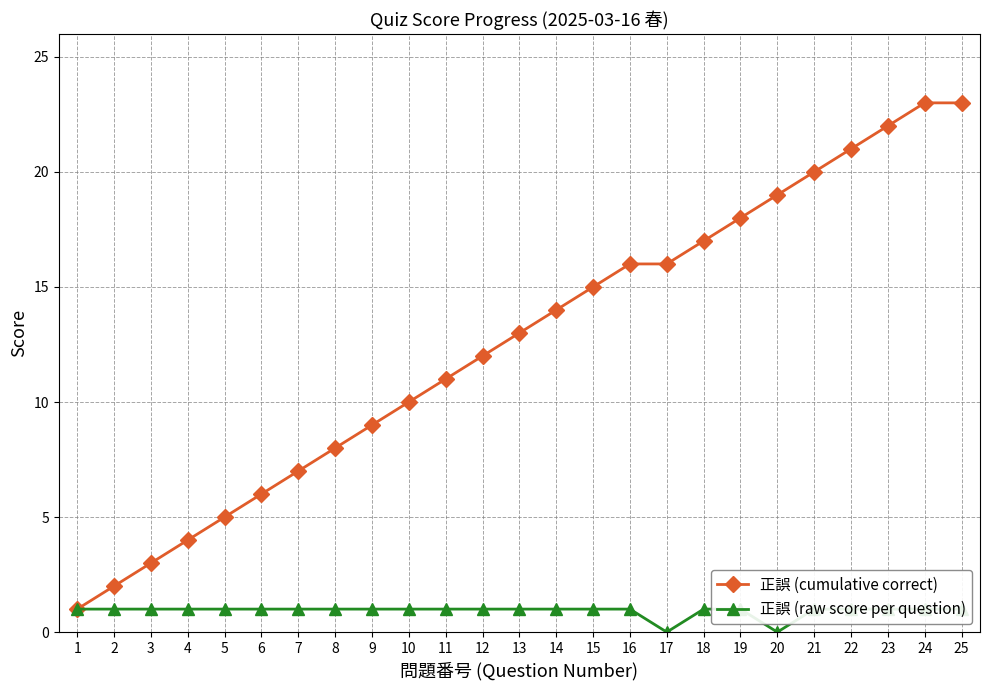

What is the difference between the maximum and minimum values in the 正誤 (cumulative correct) series?

22